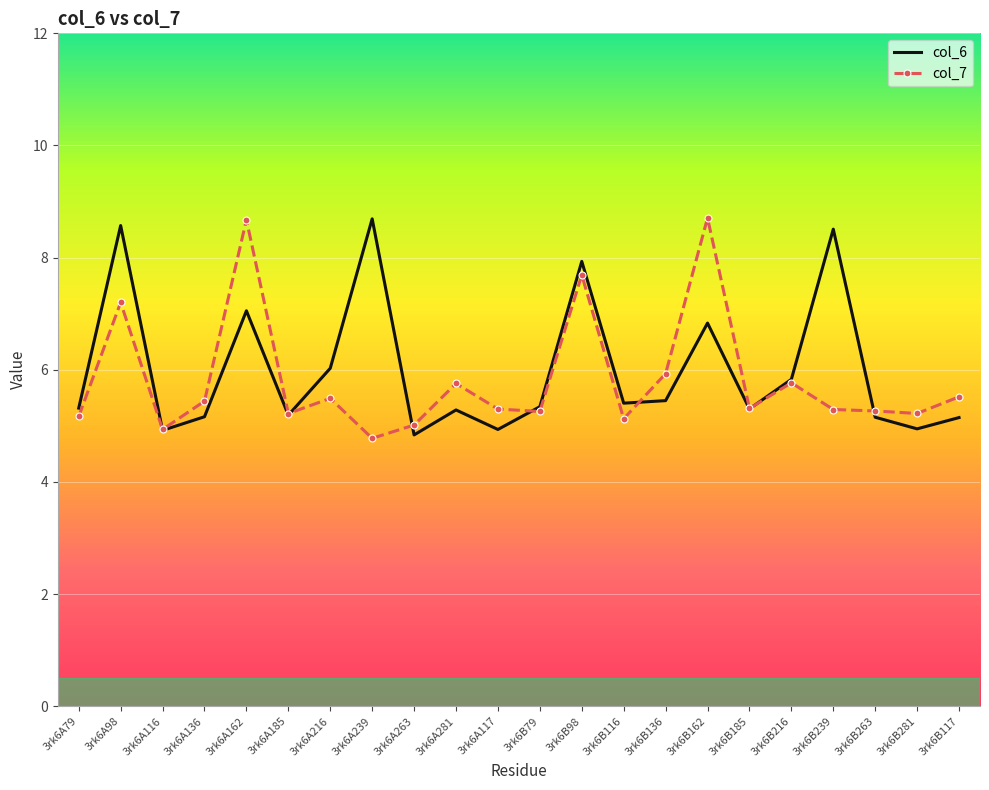

True or false: col_7 has a value of 9.1 at 3rk6B79.

False